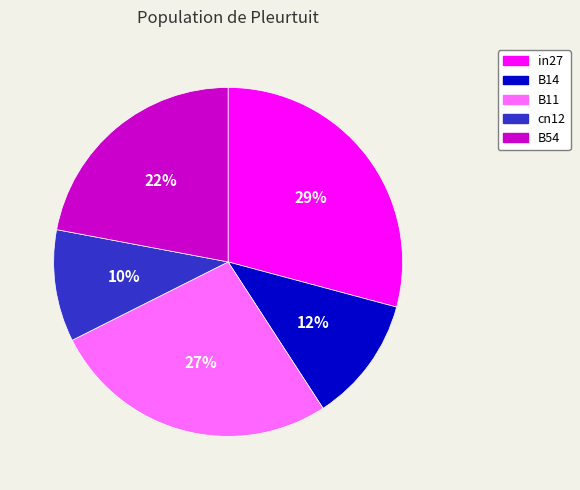

Count the number of slices in the pie.

5